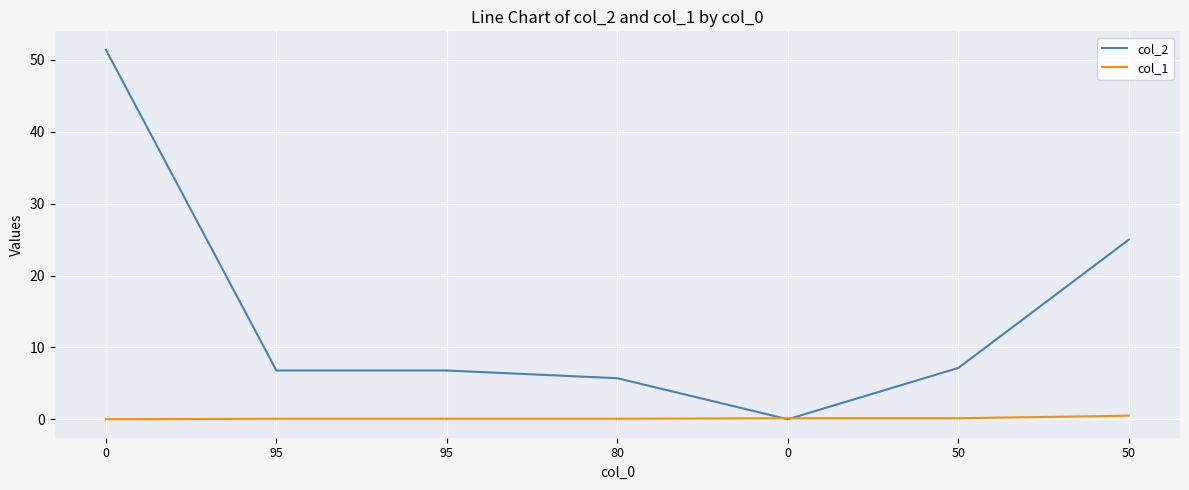

Reading left to right, transcribe all the data shown in this chart.

col_2: 51.4	6.8	6.8	5.7	0.0	7.1	25.0
col_1: 0.0	0.1	0.1	0.1	0.1	0.1	0.5